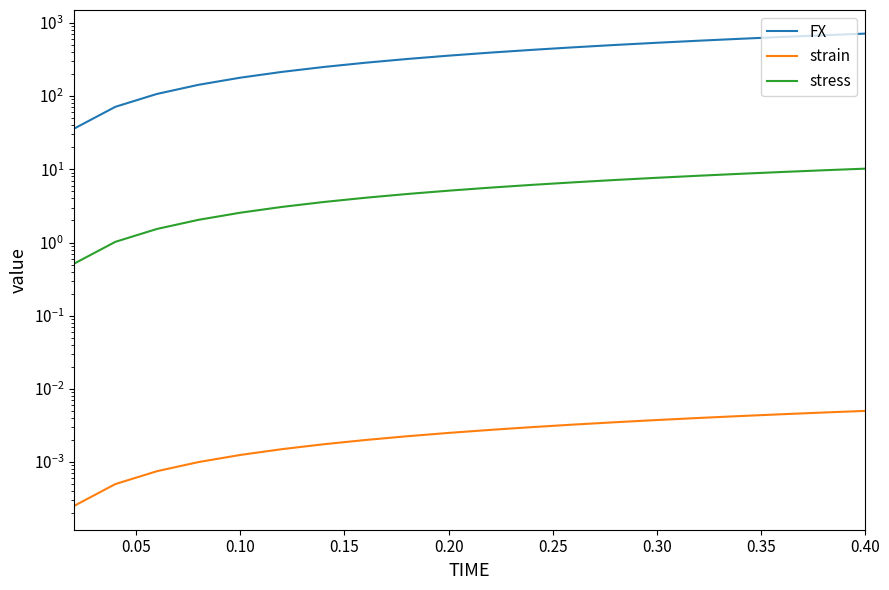

The strain series shows 0.0 at 0.10. True or false?

True